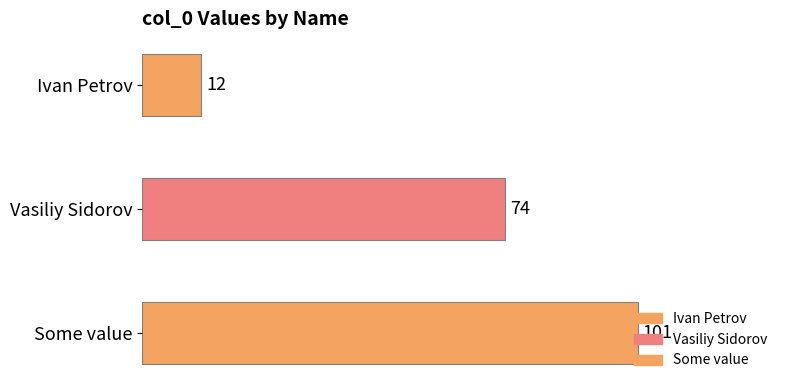

The chart shows a value of 74 at Vasiliy Sidorov. True or false?

True